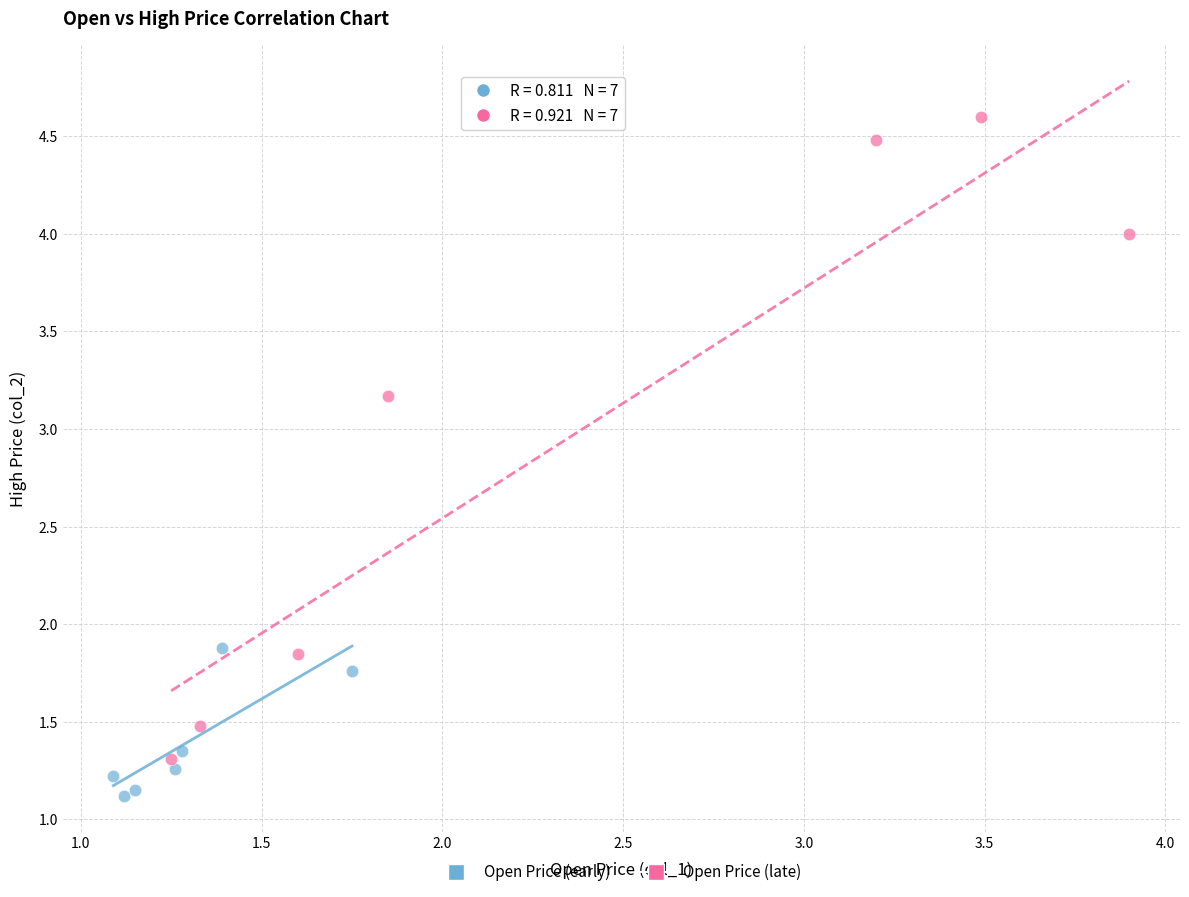

Which series reaches the minimum Y coordinate?

Open Price (early)